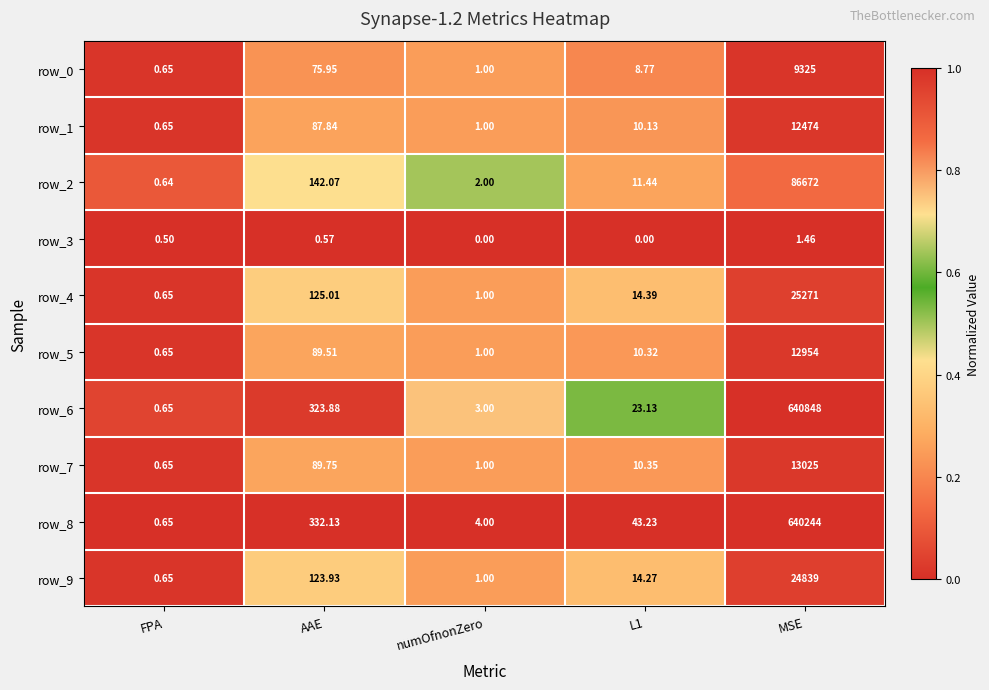

The row_8 series shows 1.5 at L1. True or false?

False